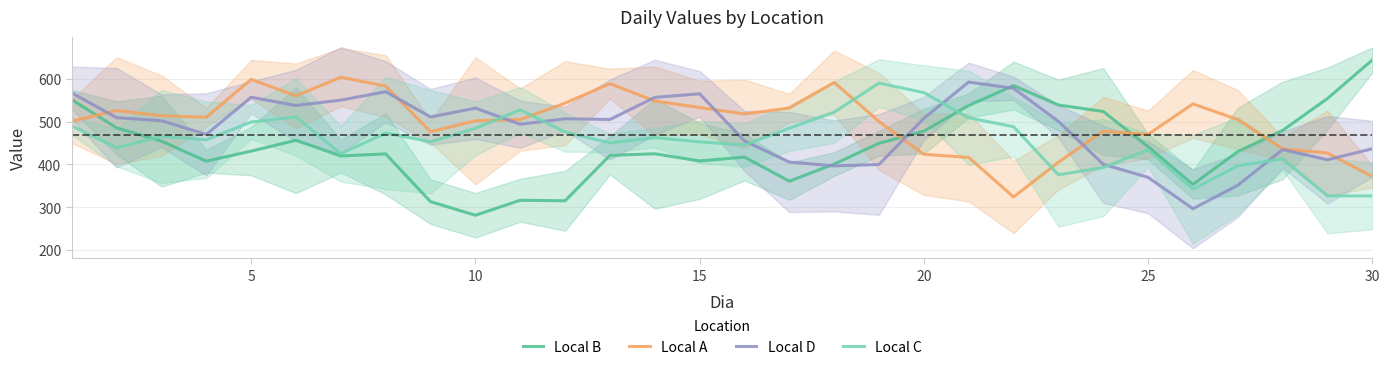

What is the value of the Local A point at the 3rd from the left?

513.5